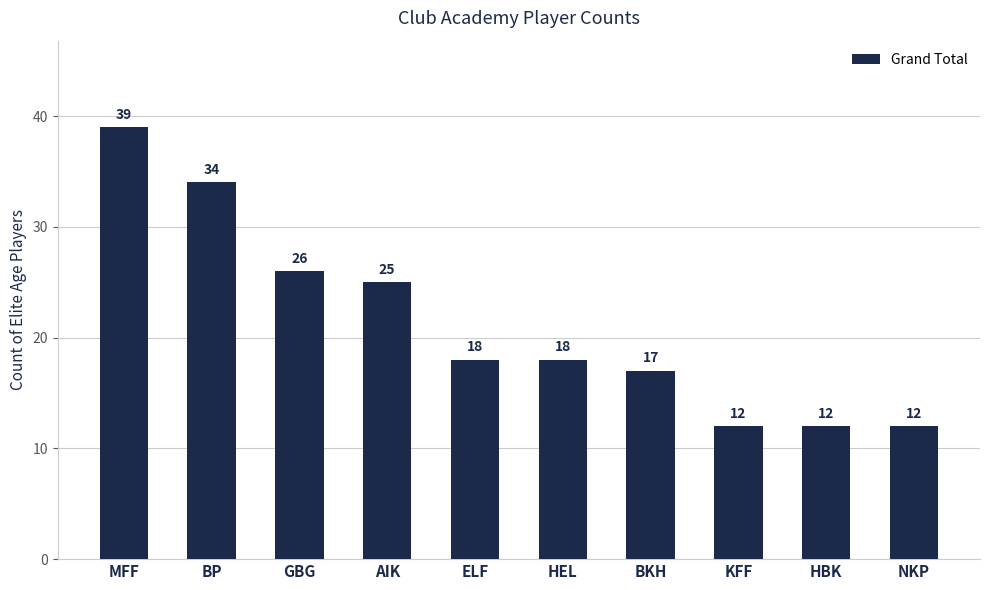

What position from the right is KFF?

3